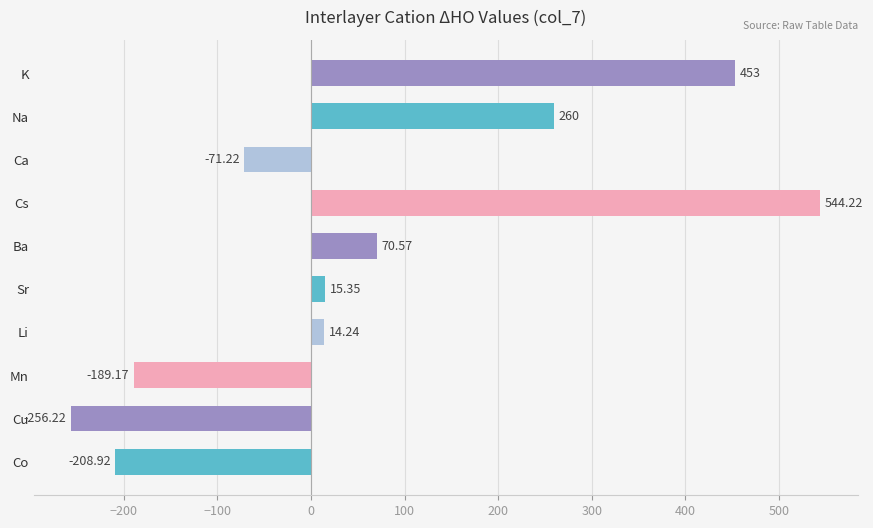

Which label corresponds to the smallest value in the chart?

Cu